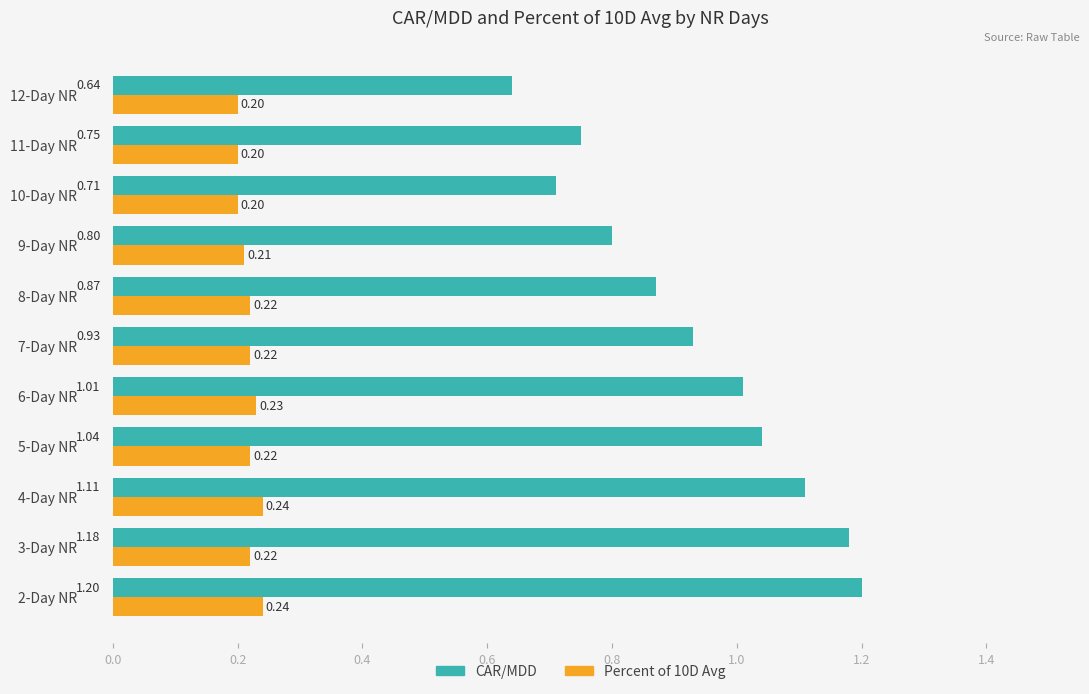

Rank the series by their average value, from lowest to highest.

Percent of 10D Avg, CAR/MDD